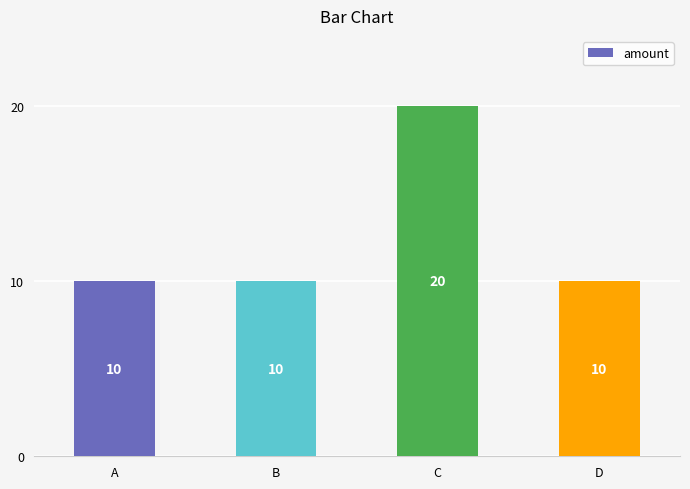

What is the greatest value displayed?

20